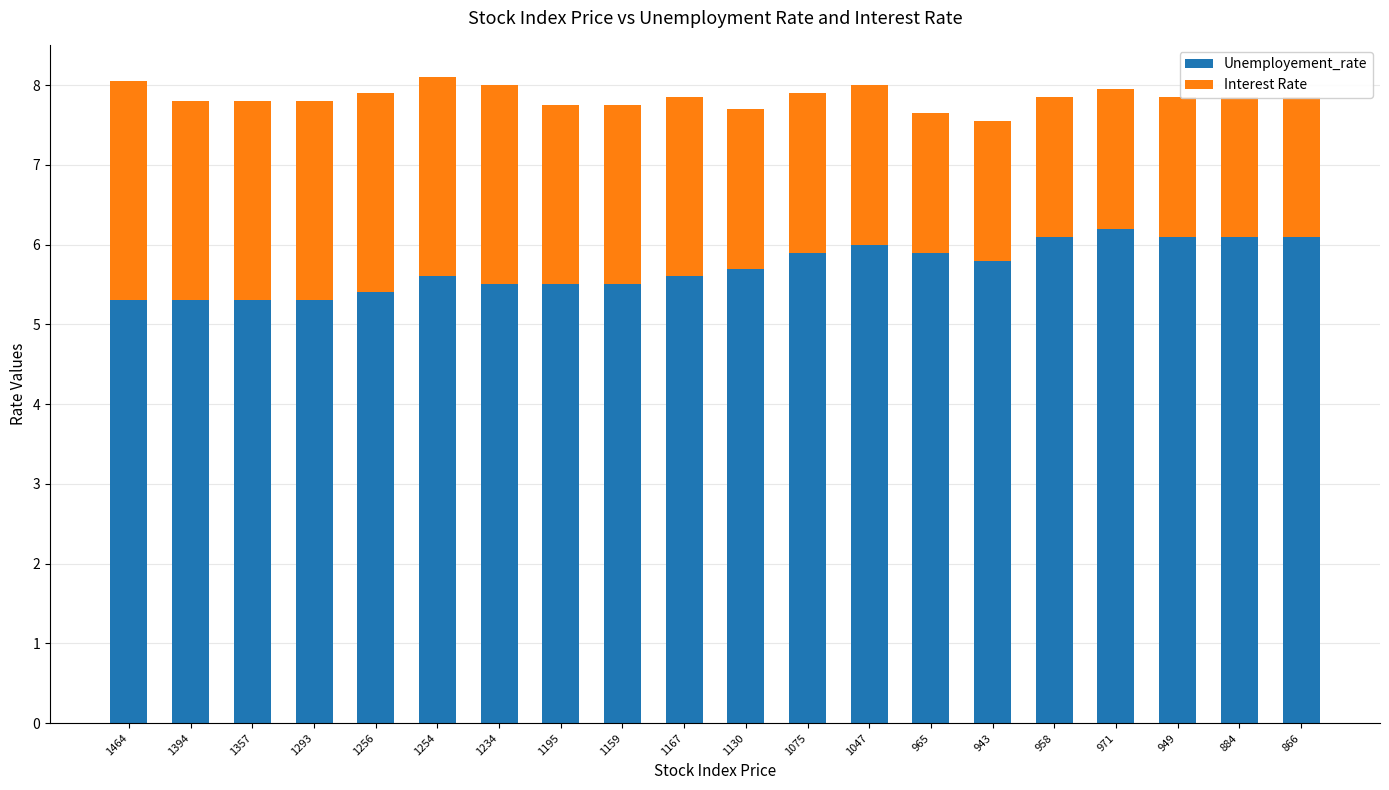

At how many categories does at least one series exceed 2?

20